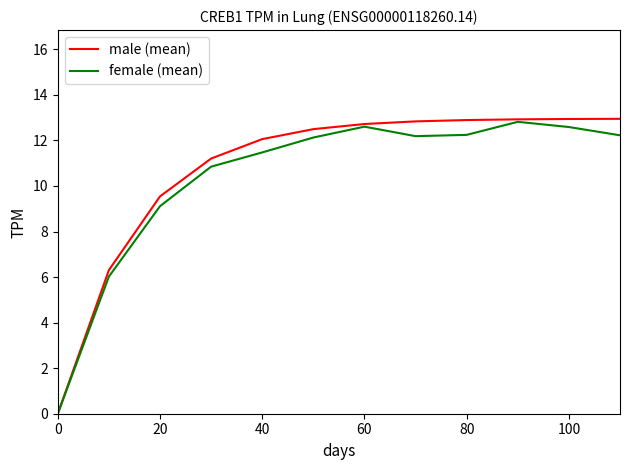

Which series has the largest range (max minus min)?

male (mean)